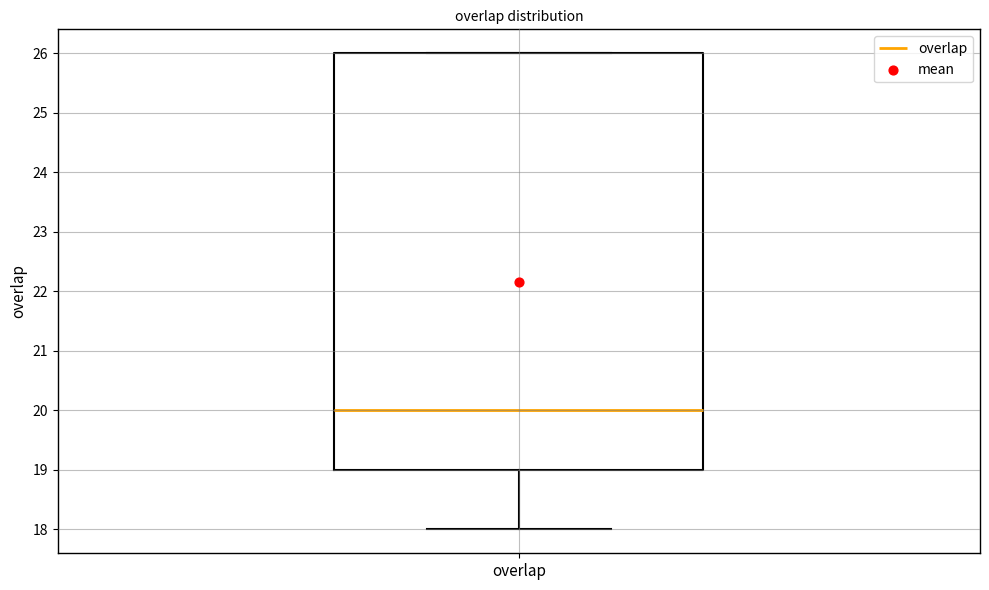

Read this box plot against the y-axis: the position of the median line, the range covered by the box, and the ends of both whiskers. The values are not printed on the chart, so give them approximately, as read against the axis.

median 20, box 19 to 26, whiskers 18 to 26